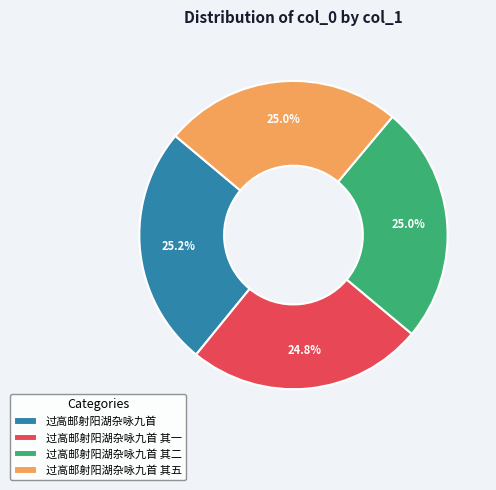

To the nearest percent, what is the average slice percentage?

25%